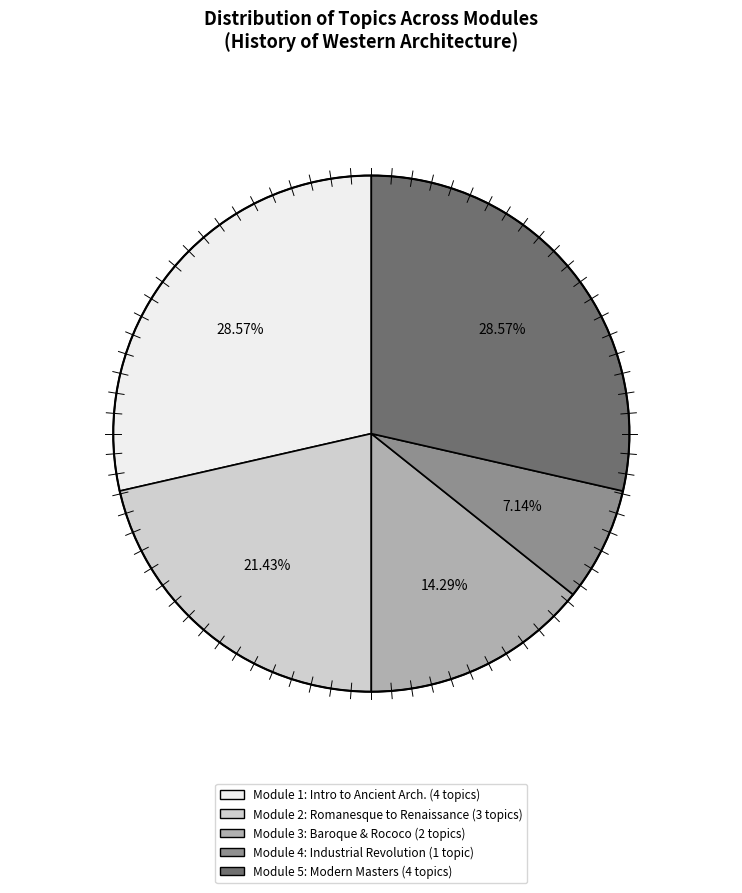

Is there any slice that represents more than half of the pie?

No